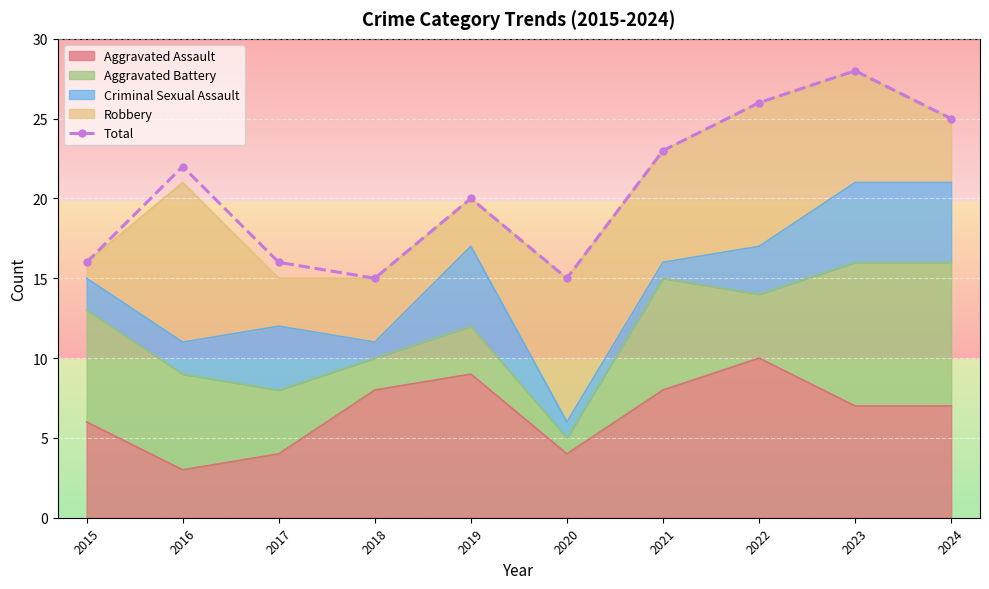

What is the value of the 2nd point from the left?

22